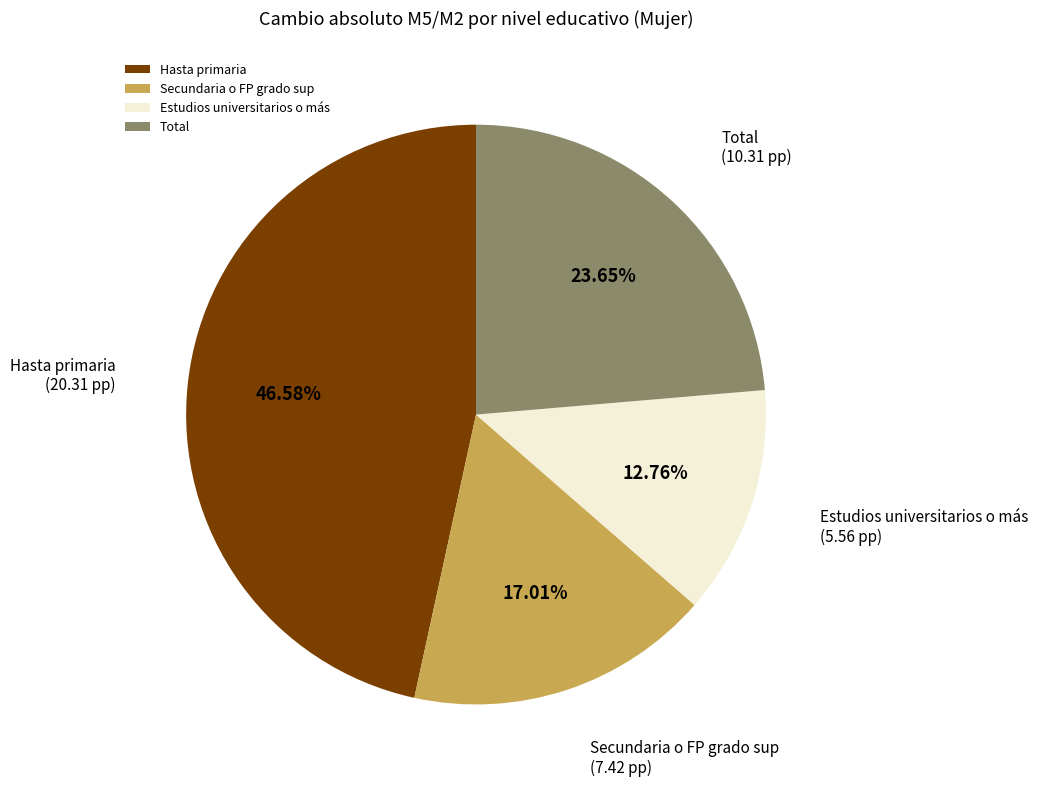

Is the sum of Estudios universitarios o más and Hasta primaria greater than half?

Yes